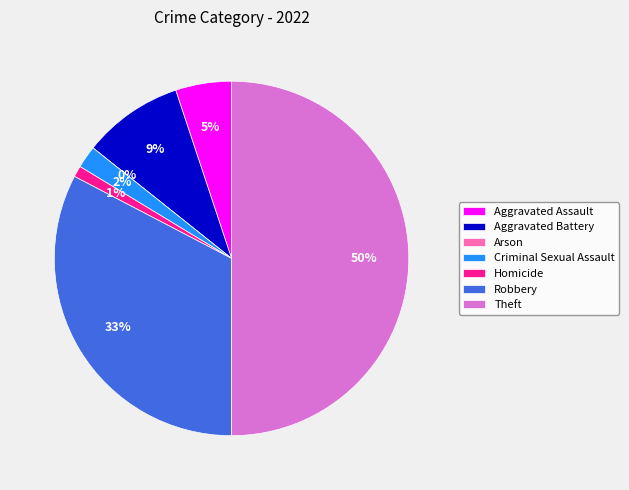

To the nearest percent, what is the difference between the largest and smallest slice percentages?

50%